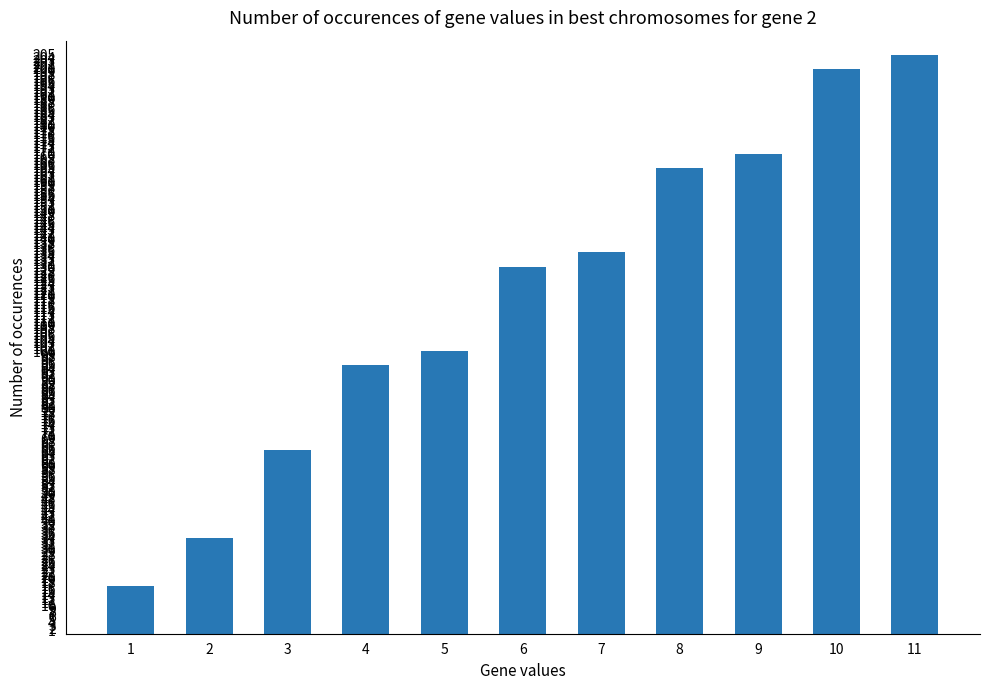

The value at 6 is 130. True or false?

True